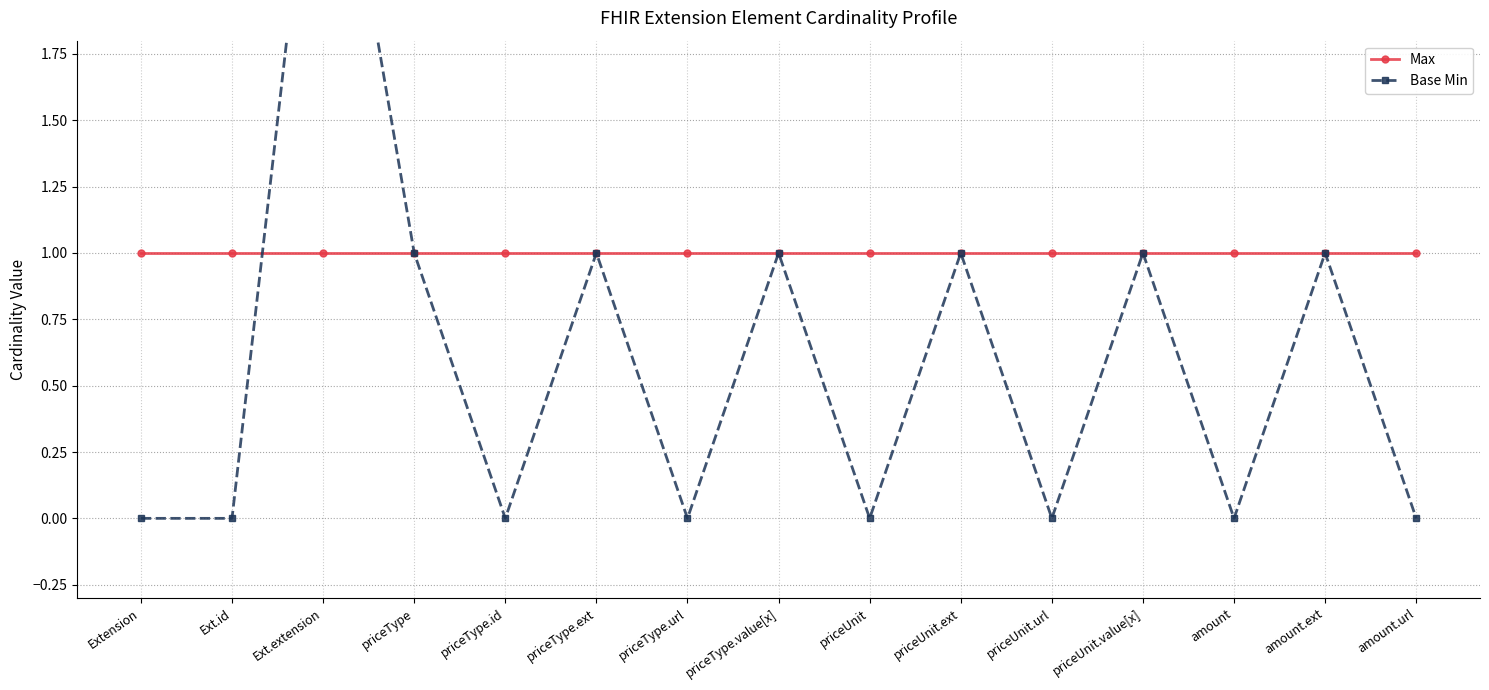

The Base Min series shows 1 at priceUnit.ext. True or false?

False